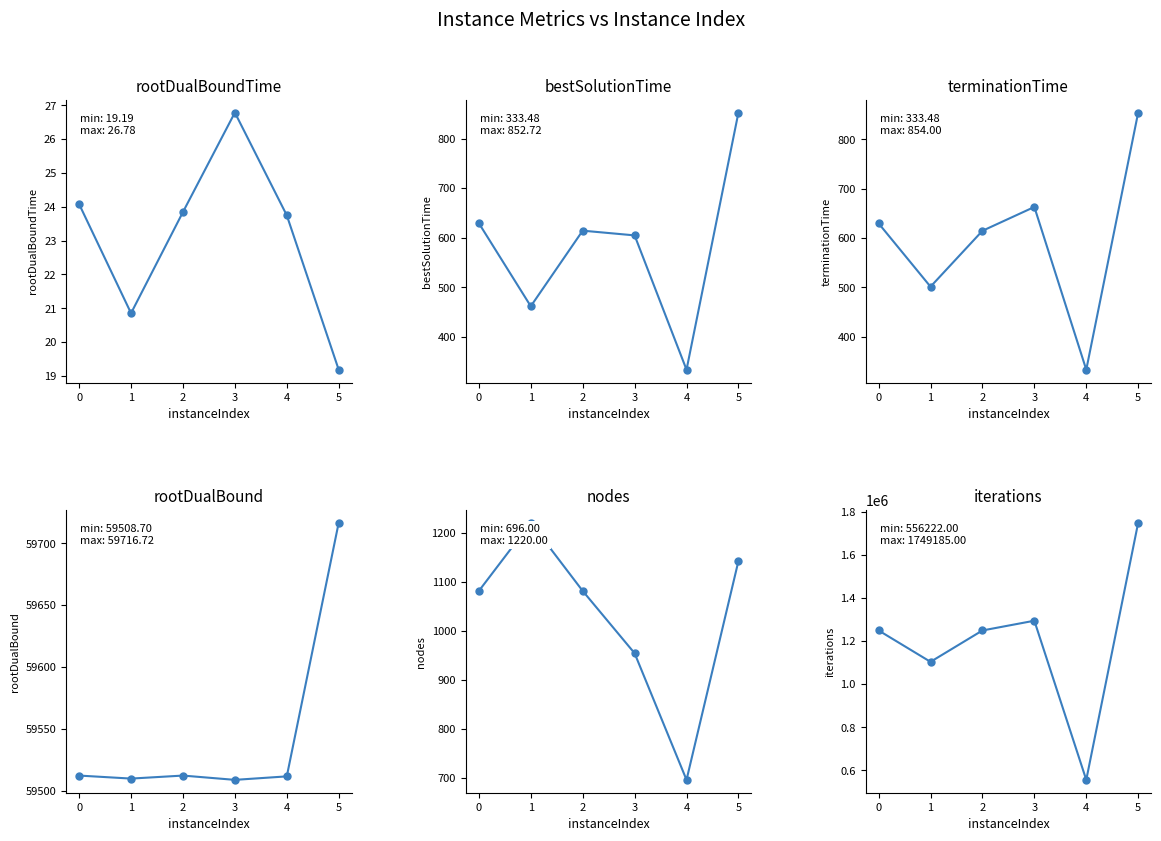

The nodes series shows 1808.4 at 1. True or false?

False